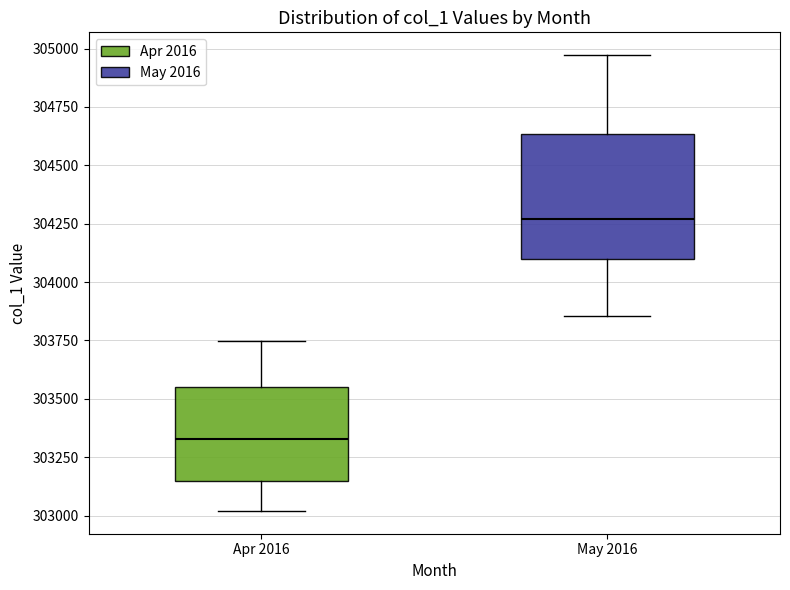

Reading left to right, transcribe this box plot: for each box, give where its median line is, the range the box spans, and where its two whiskers end, as read against the y-axis. The values are not printed on the chart, so give them approximately, as read against the axis.

Apr 2016: median 303350, box 303150 to 303550, whiskers 303000 to 303750
May 2016: median 304250, box 304100 to 304650, whiskers 303850 to 304950